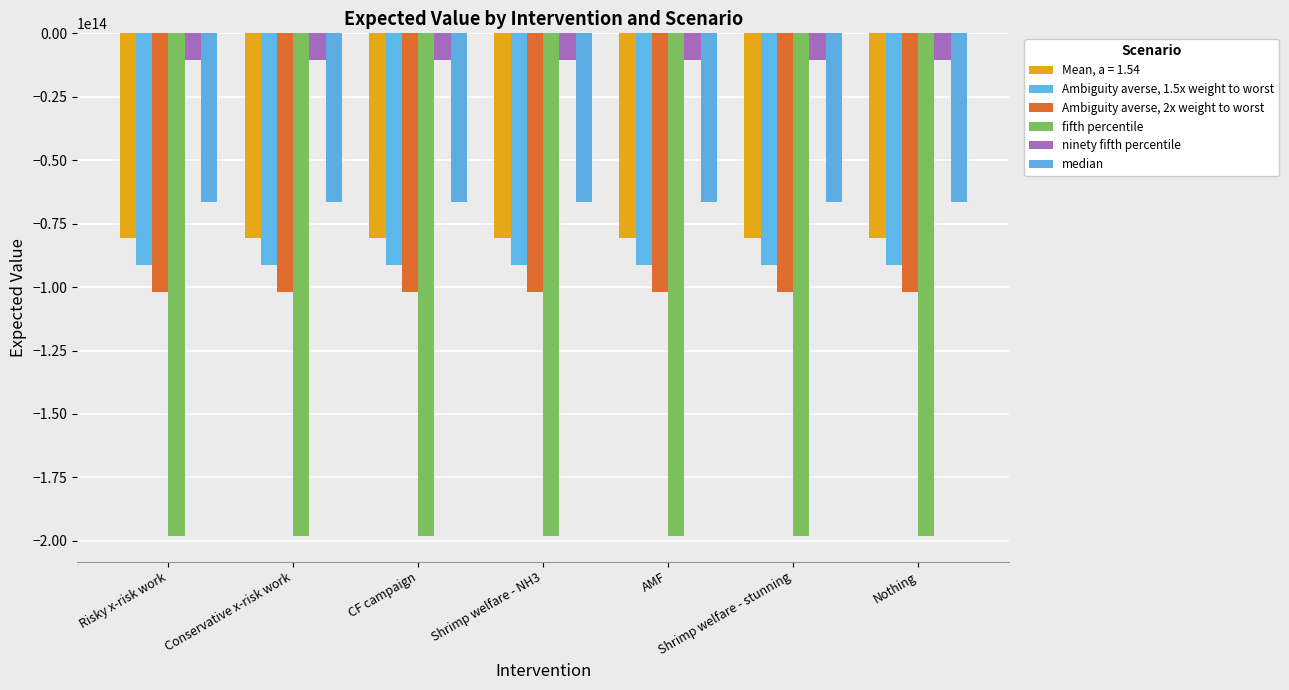

How many values in the Ambiguity averse, 1.5x weight to worst series are below -91385766239149?

4